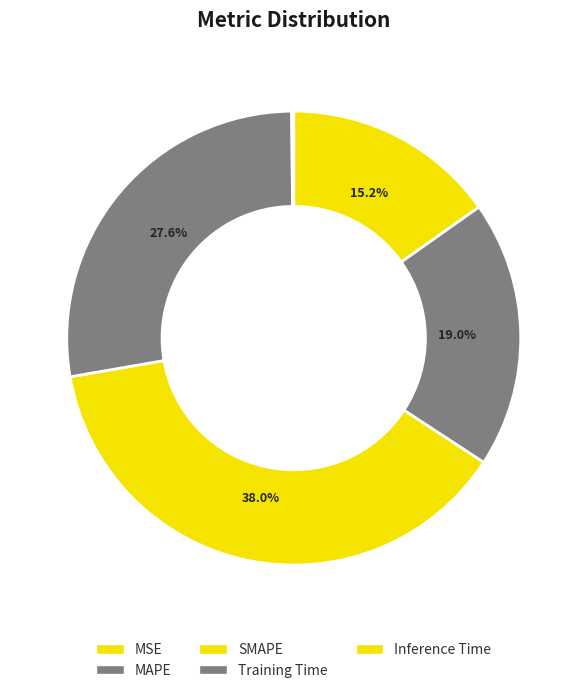

Combined, what portion of the pie is MAPE and SMAPE?

57.1%